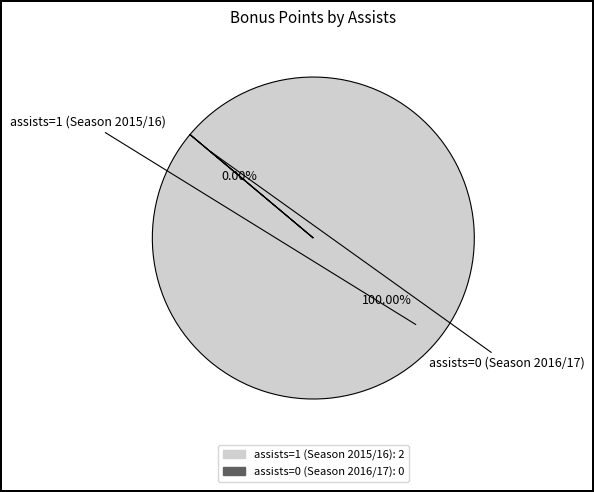

Rank the categories by value from lowest to highest.

assists=0 (Season 2016/17), assists=1 (Season 2015/16)